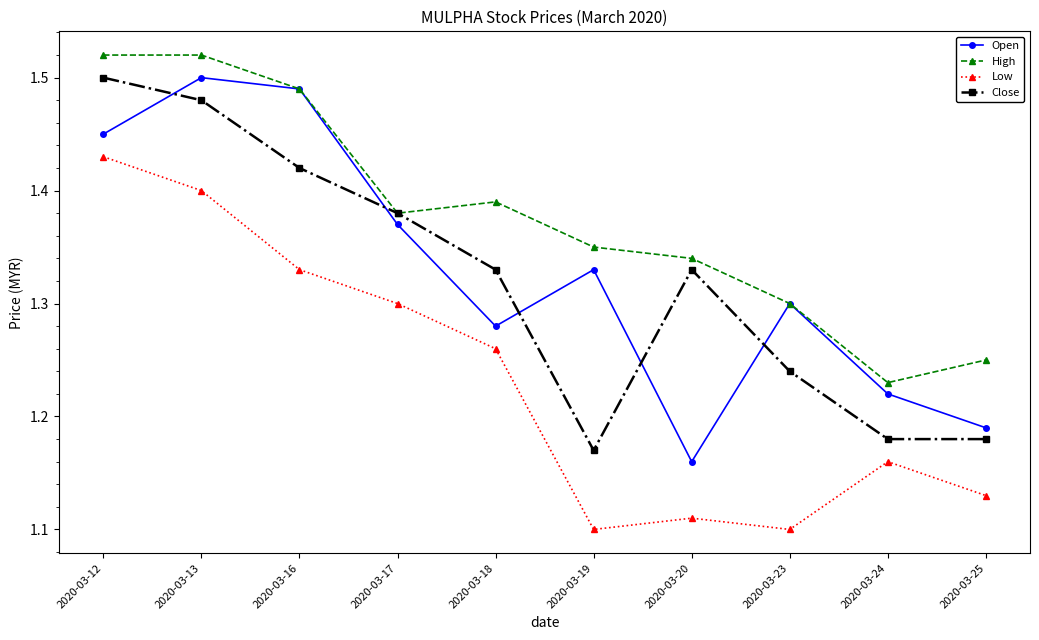

The value of High at 2020-03-25 is 2.2. True or false?

False